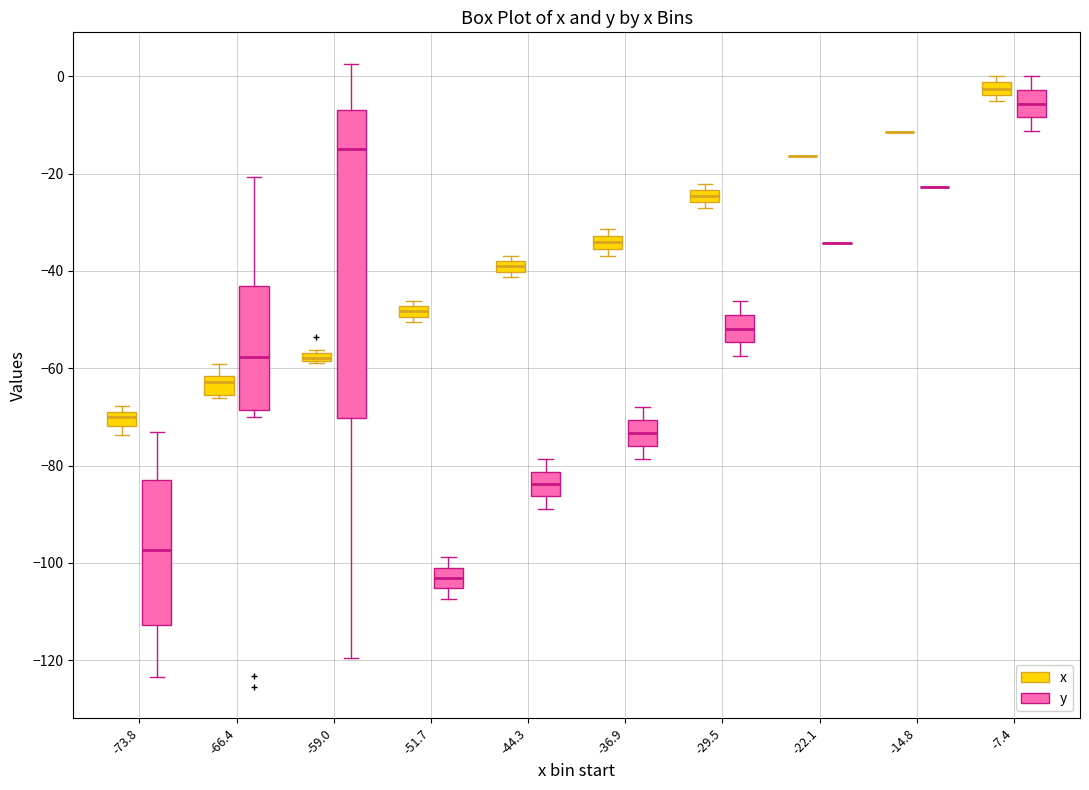

Which box is the tallest, from its lower edge to its upper edge?

-59.0 (y)